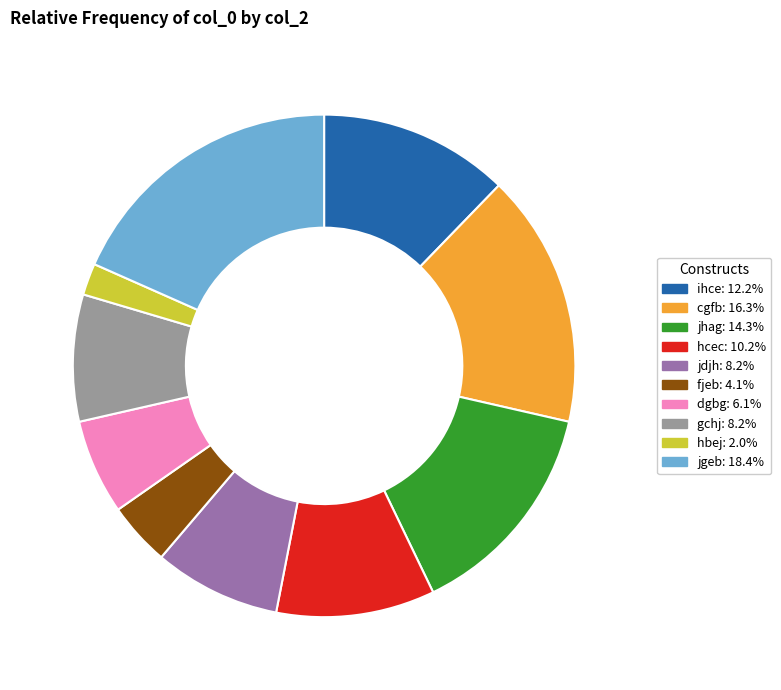

What is the largest slice in the pie chart?

jgeb